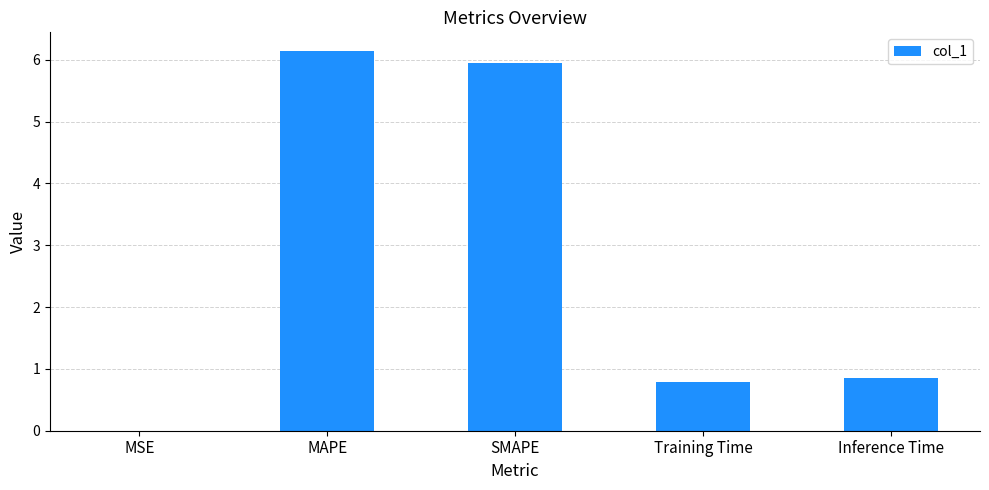

What is the sum of all values?

13.7